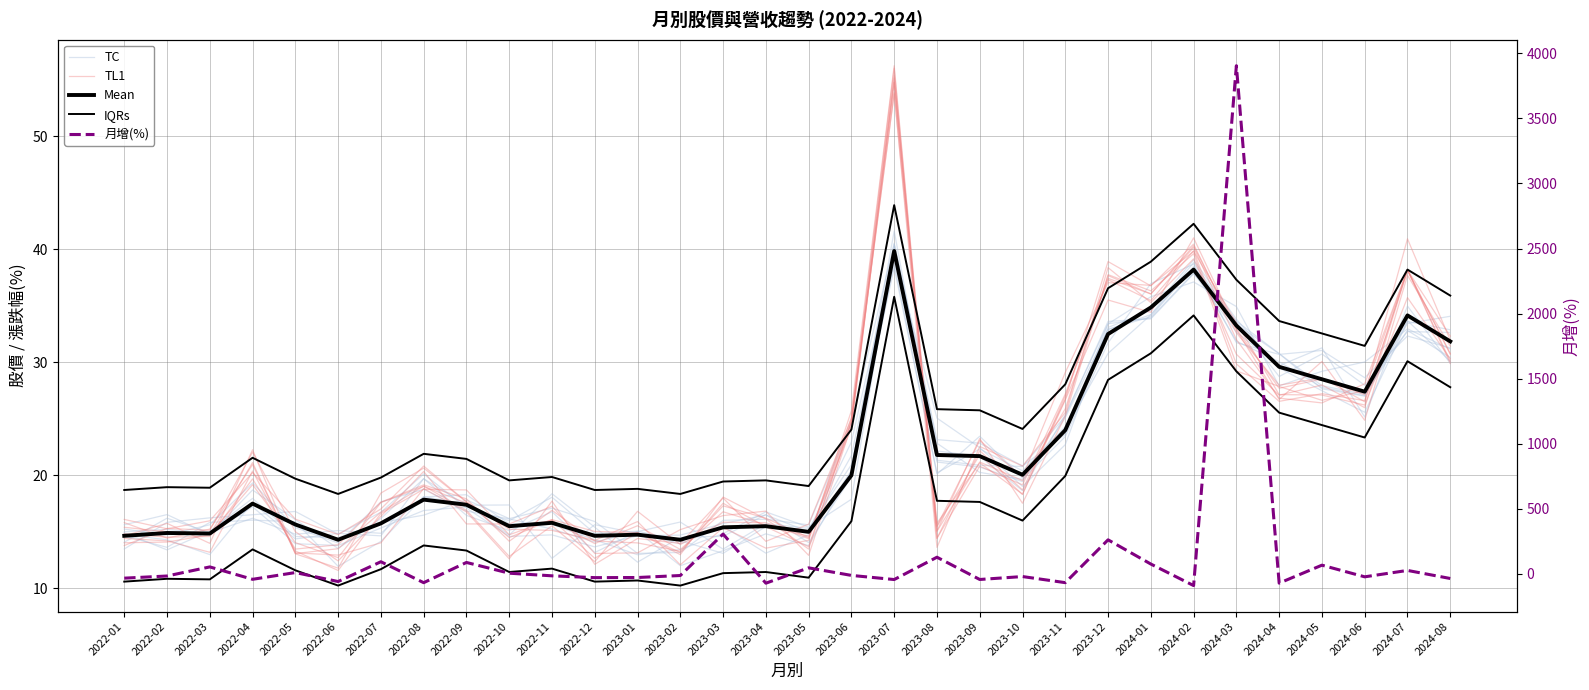

What is the difference between the maximum and minimum values in the 月增(%) series?

3997.4